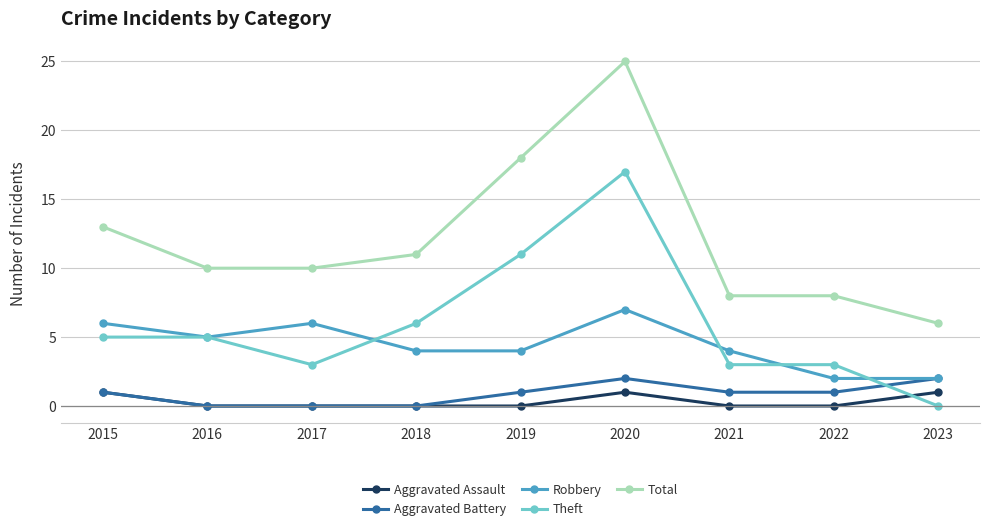

Count the number of categories in the chart.

9